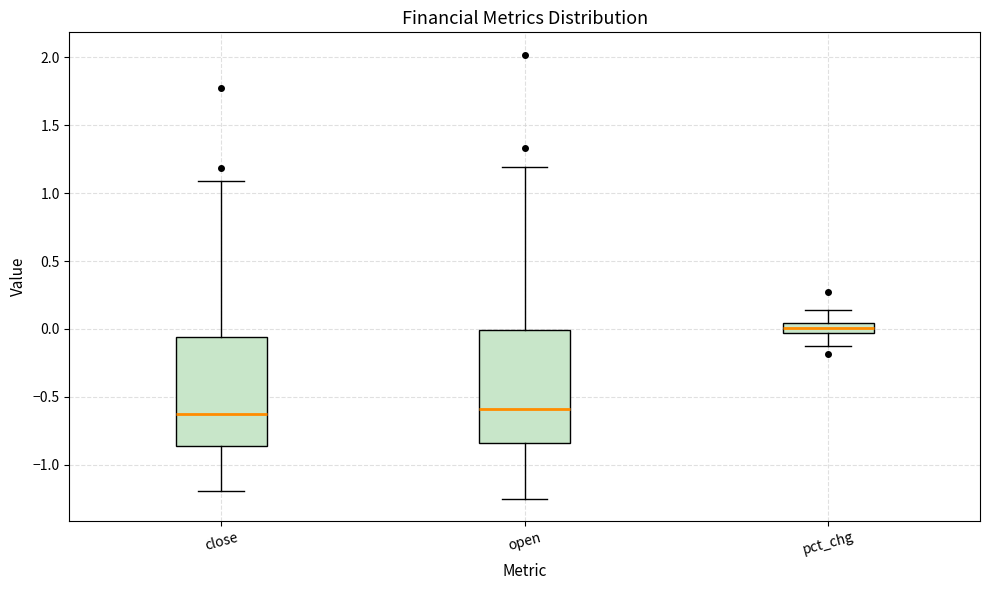

Where does the median line of the box for open sit on the y-axis? The values are not printed on the chart, so give them approximately, as read against the axis.

-0.60